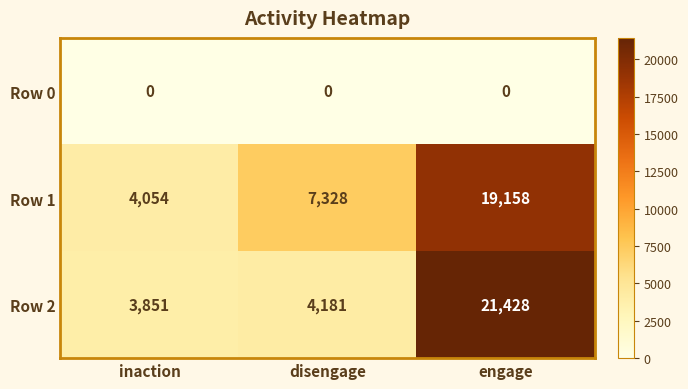

What is the approximate value of Row 2 at engage, to the nearest 50?

21450